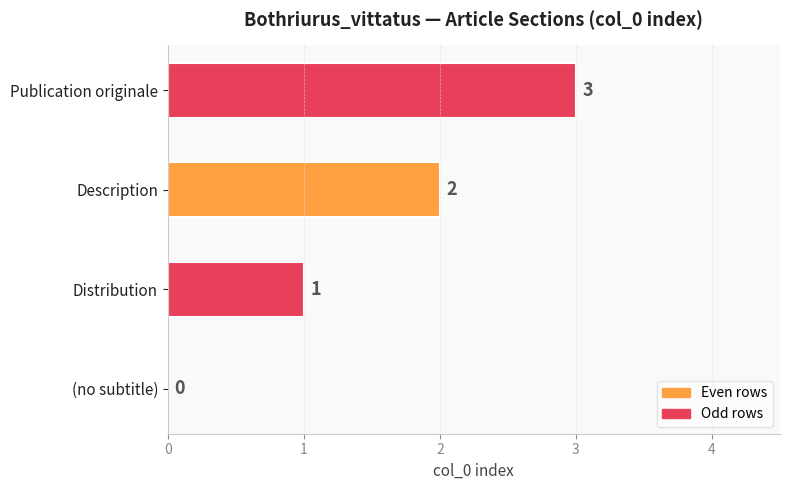

Where is the data nearest to the value 1?

Distribution